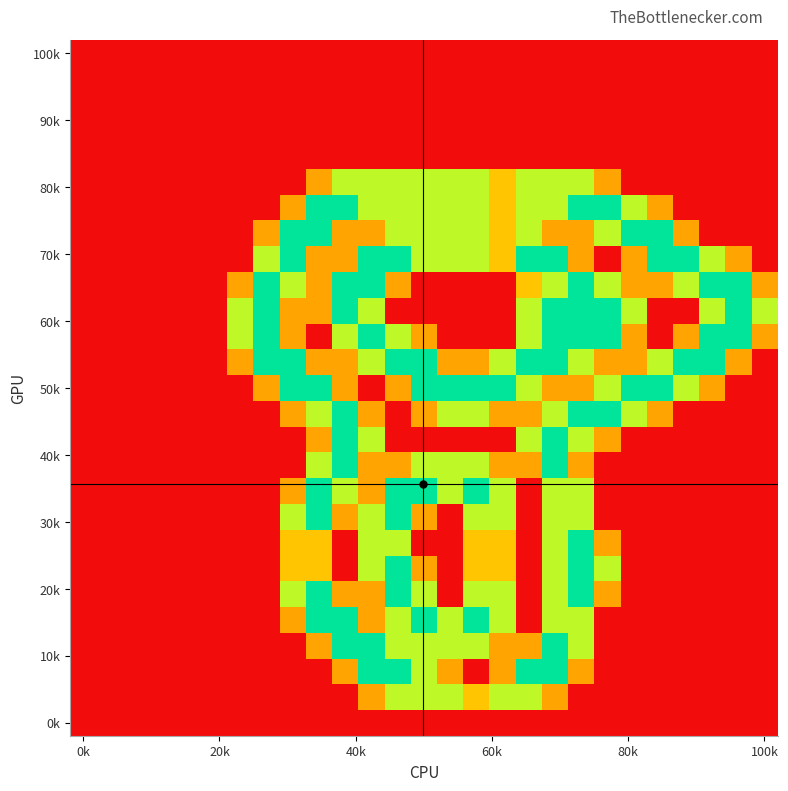

At how many categories does at least one series exceed 1?

21